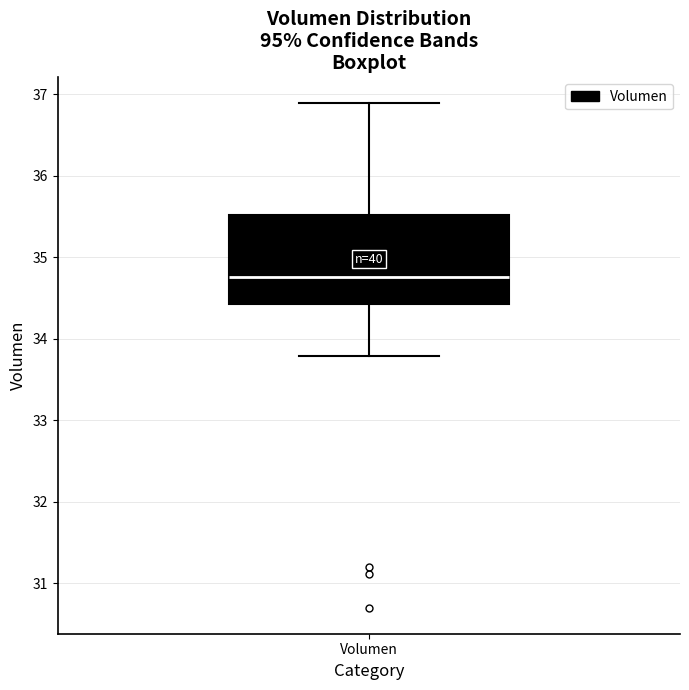

Transcribe this box plot: give where the median line is, the range the box spans, and where the two whiskers end, as read against the y-axis. The values are not printed on the chart, so give them approximately, as read against the axis.

median 34.8, box 34.4 to 35.5, whiskers 33.8 to 36.9